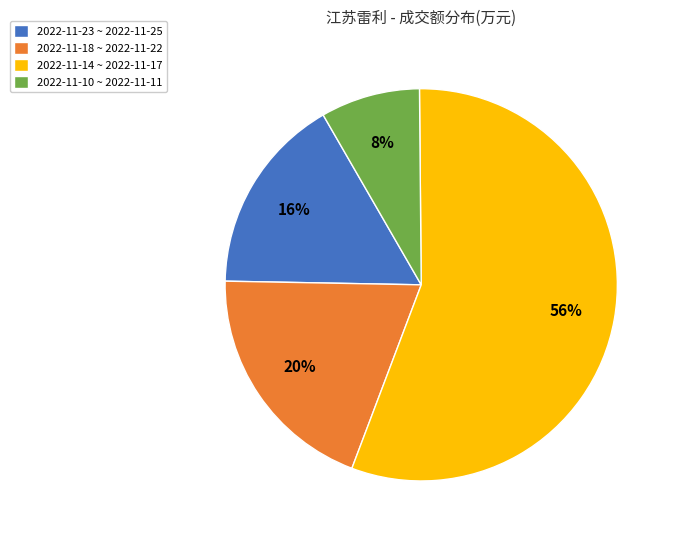

To the nearest percent, what is the average slice percentage?

25%